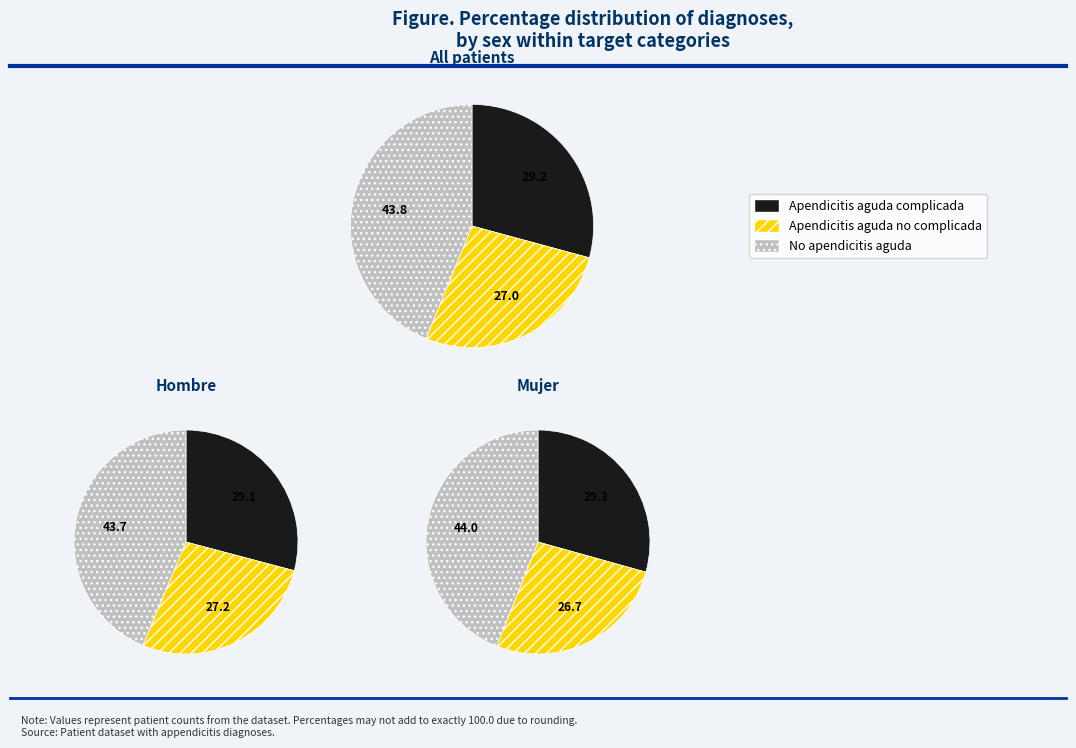

Rank the categories by value from highest to lowest.

No apendicitis aguda, Apendicitis aguda complicada, Apendicitis aguda no complicada